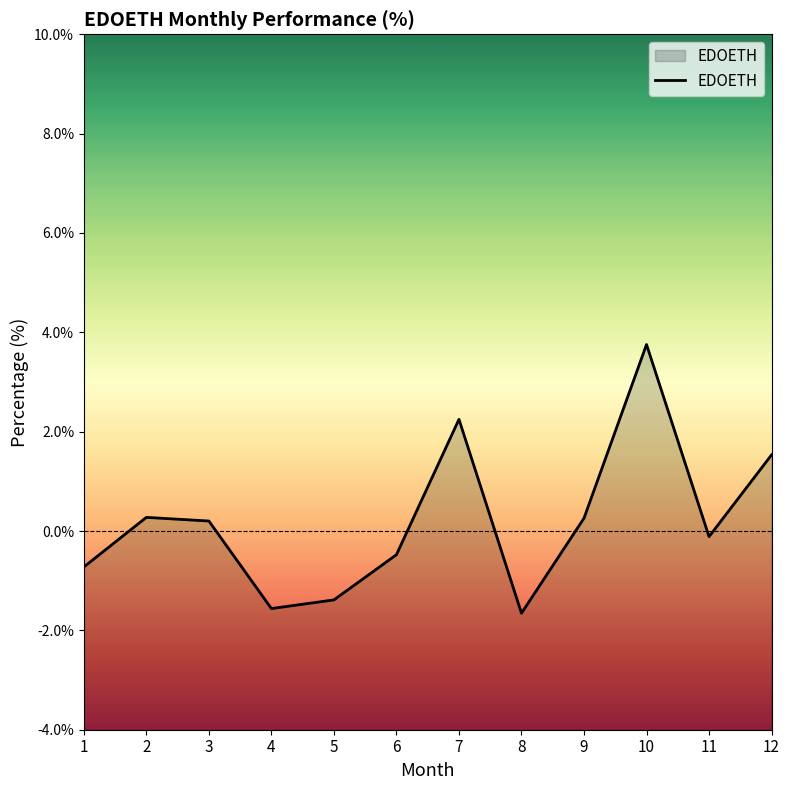

True or false: the data has more than 1 interior local peaks.

True